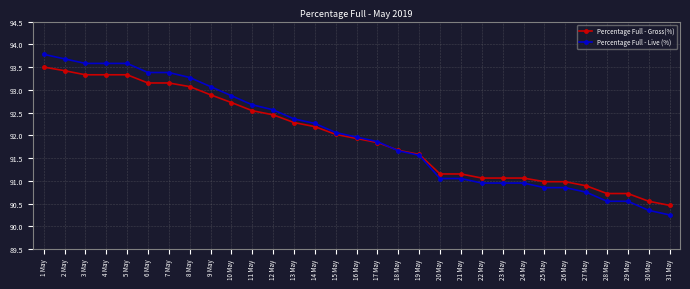

At which category does the chart reach its peak across all series?

1 May